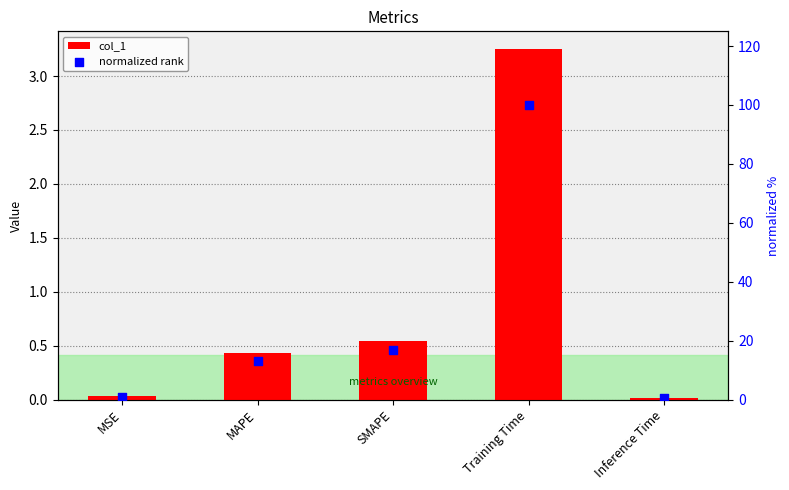

Which series has the largest total across all categories?

normalized rank